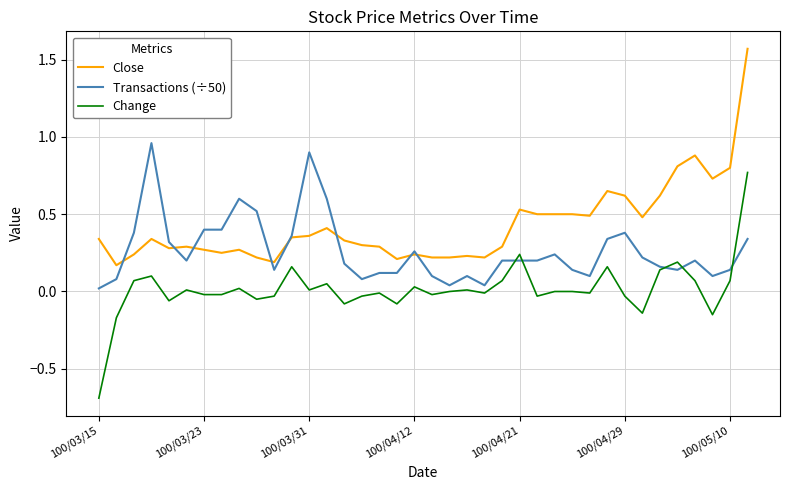

Rank the series by their average value, from highest to lowest.

Close, Transactions (÷50), Change